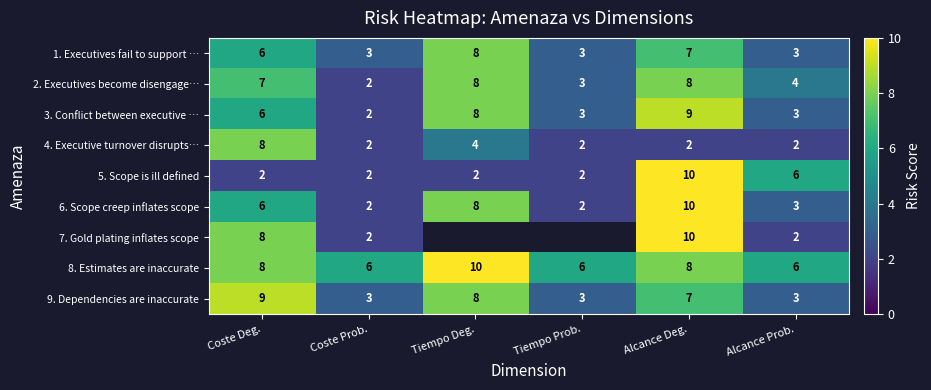

How many 5. Scope is ill defined values are between 2 and 6?

5